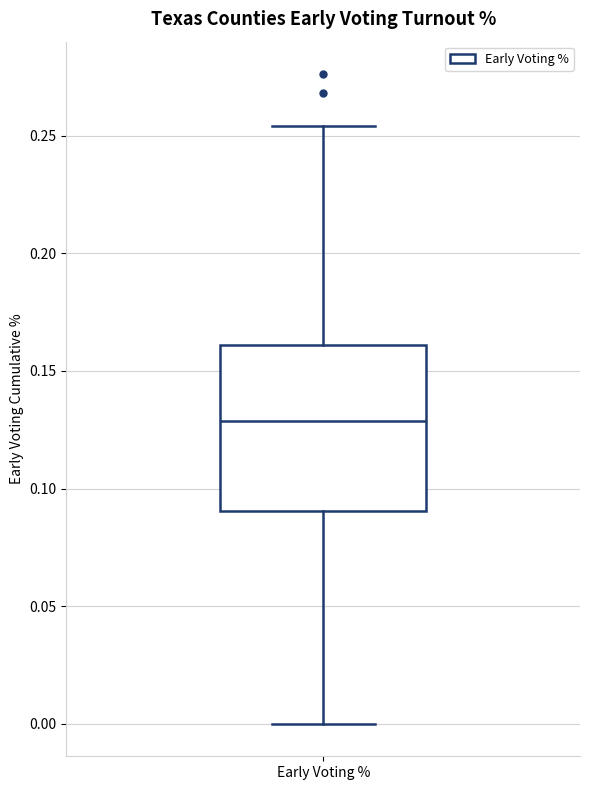

Read this box plot against the y-axis: the position of the median line, the range covered by the box, and the ends of both whiskers. The values are not printed on the chart, so give them approximately, as read against the axis.

median 0.130, box 0.090 to 0.160, whiskers 0.000 to 0.255